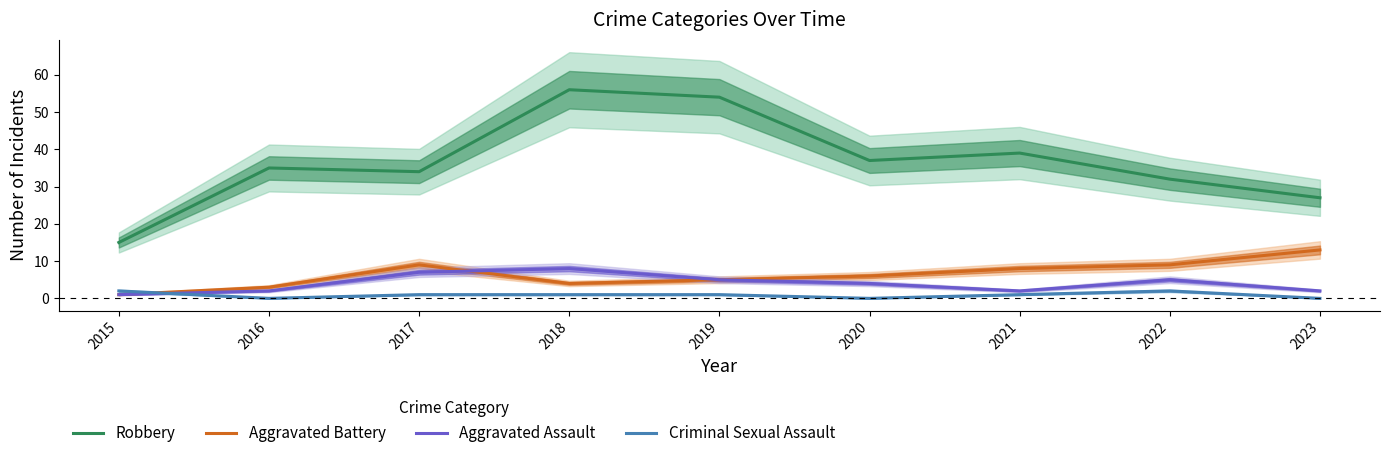

At 2021, list the series in order from largest to smallest.

Robbery, Aggravated Battery, Aggravated Assault, Criminal Sexual Assault